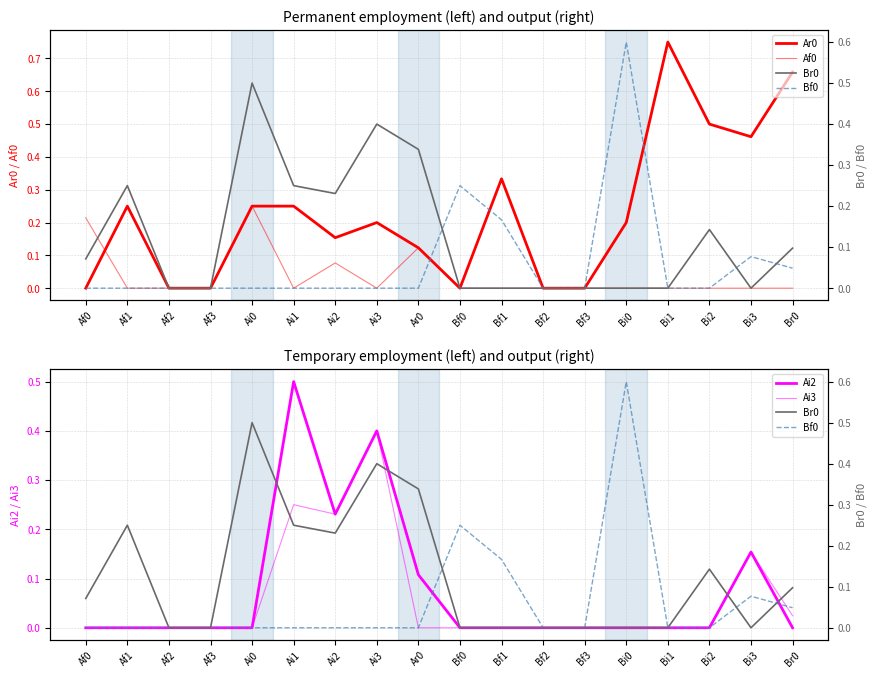

The Ar0 series shows 0.0 at Bf3. True or false?

True